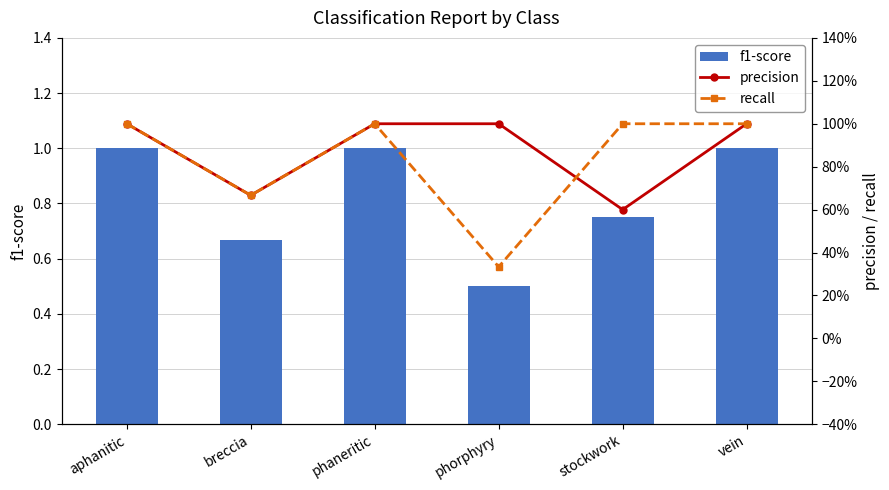

How many groups of bars are there?

6